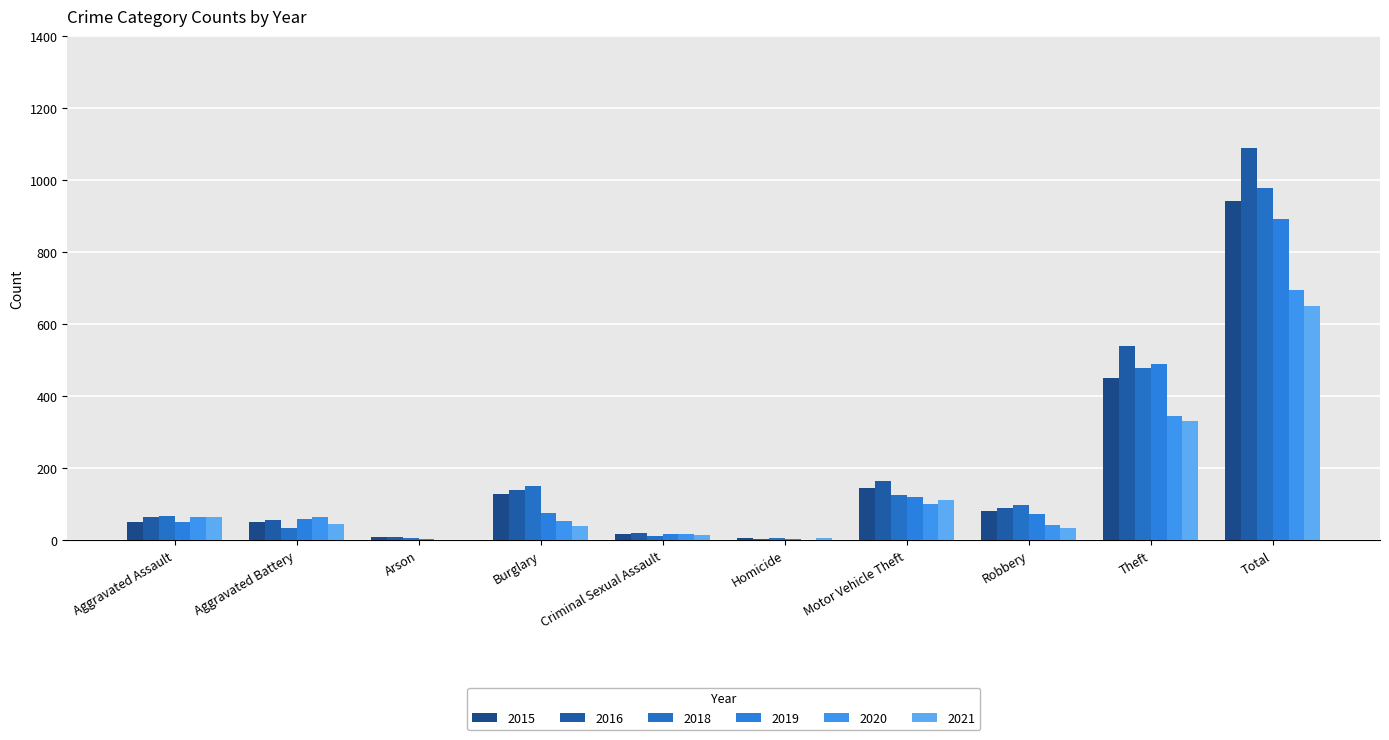

Count the number of data series in this chart.

6